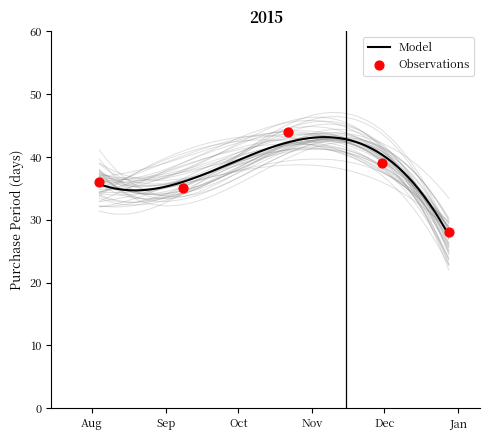

Approximately how many times larger is the value at 2015-08-04 compared to 2015-09-08?

1.0